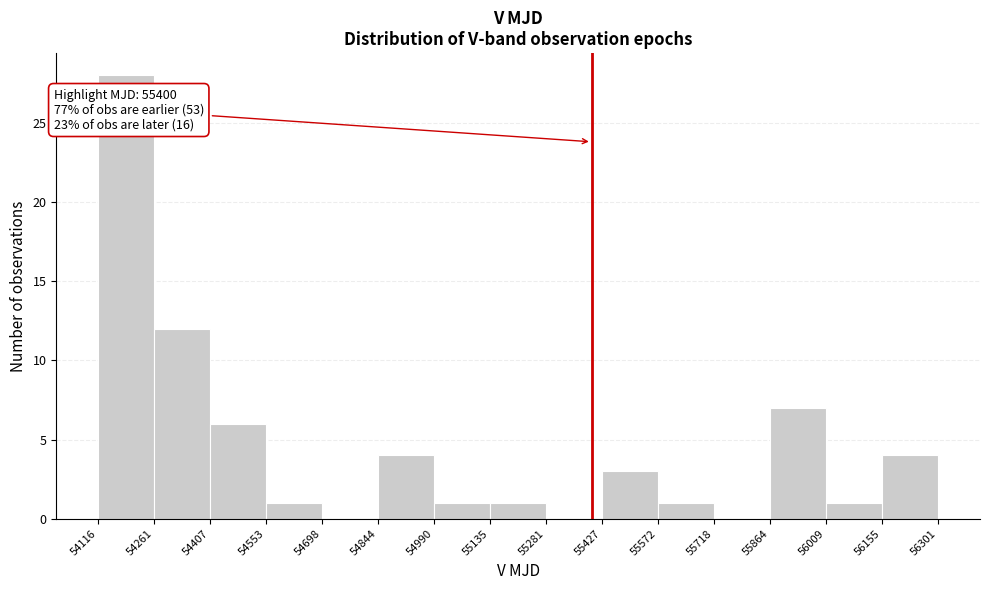

Over which range of the x-axis is the bar tallest?

54116 to 54261